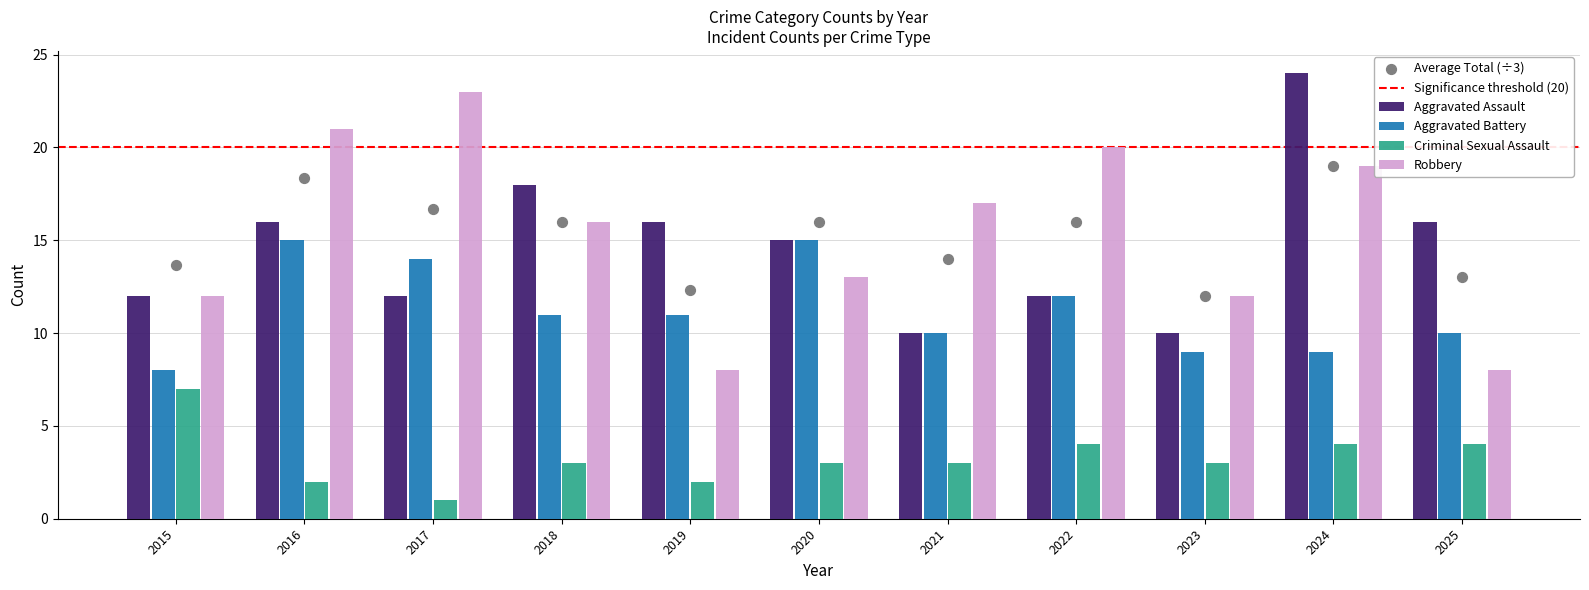

Which series contains the lowest Y value?

Criminal Sexual Assault